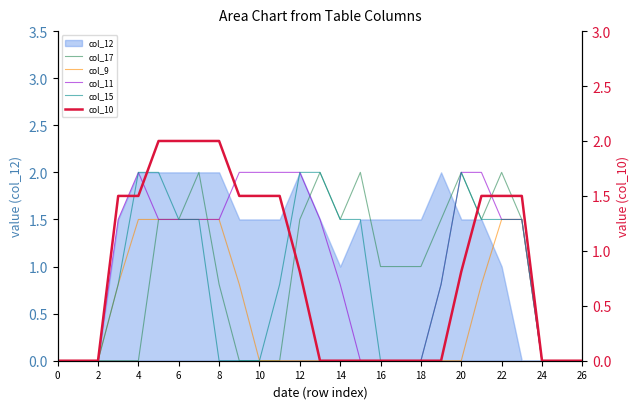

True or false: col_9 and col_11 cross at least once.

False